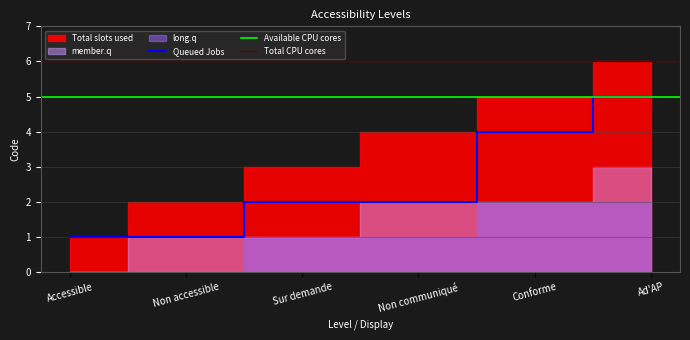

Reading left to right, what are all the values shown in this chart?

Total slots used: Accessible=1	Non accessible=2	Sur demande=3	Non communiqué=4	Conforme=5	Ad'AP=6
Queued Jobs: Accessible=1	Non accessible=1	Sur demande=2	Non communiqué=2	Conforme=4	Ad'AP=5
member.q: Accessible=0	Non accessible=1	Sur demande=1	Non communiqué=2	Conforme=2	Ad'AP=3
long.q: Accessible=0	Non accessible=0	Sur demande=1	Non communiqué=1	Conforme=2	Ad'AP=2